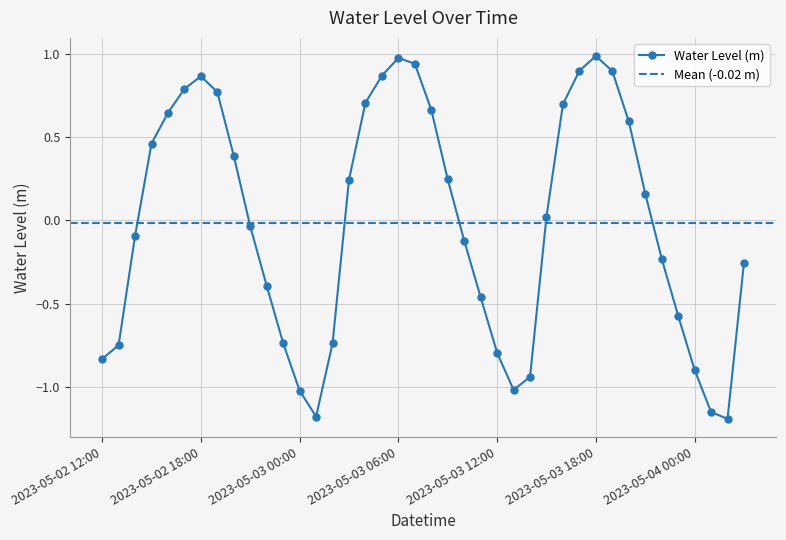

Reading left to right, extract all data points from this chart.

-0.8	-0.7	-0.1	0.5	0.6	0.8	0.9	0.8	0.4	-0.0	-0.4	-0.7	-1.0	-1.2	-0.7	0.2	0.7	0.9	1.0	0.9	0.7	0.2	-0.1	-0.5	-0.8	-1.0	-0.9	0.0	0.7	0.9	1.0	0.9	0.6	0.2	-0.2	-0.6	-0.9	-1.2	-1.2	-0.3